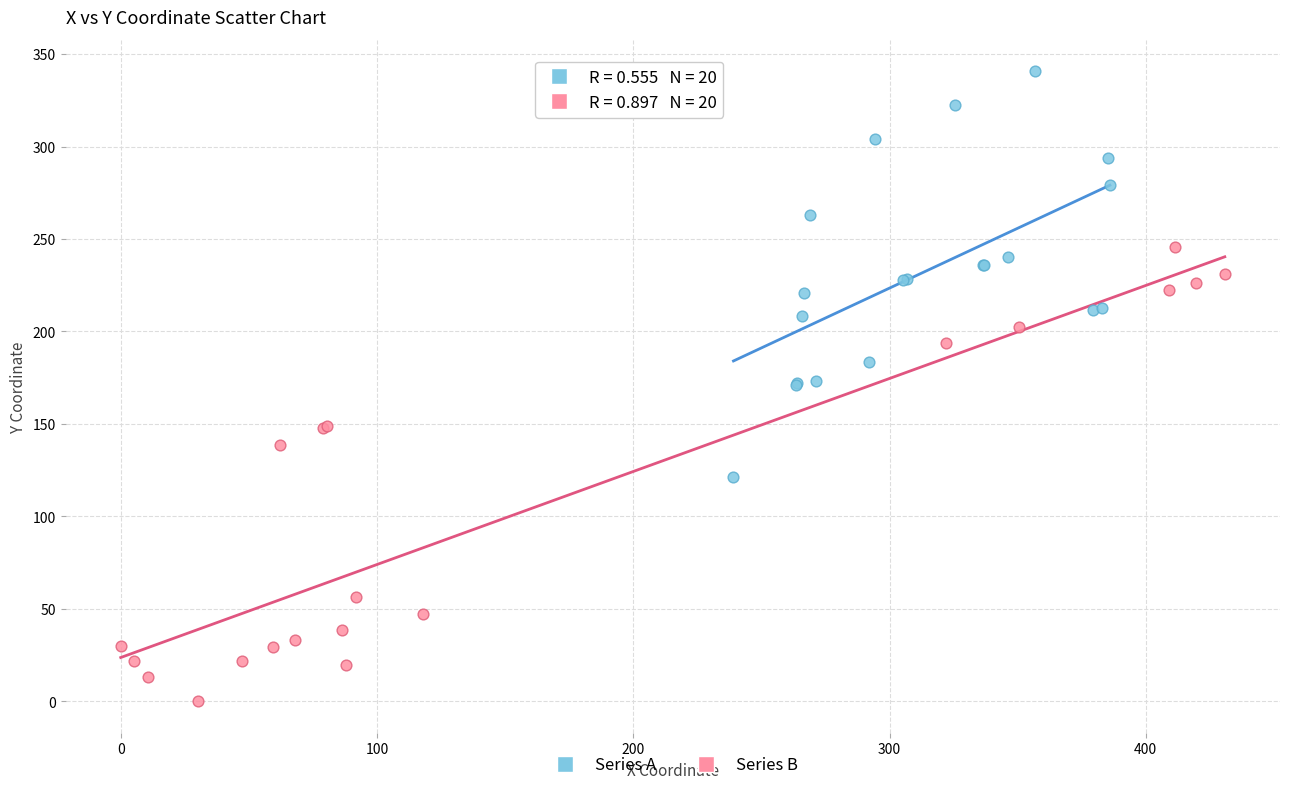

Which series reaches the minimum Y coordinate?

Series B